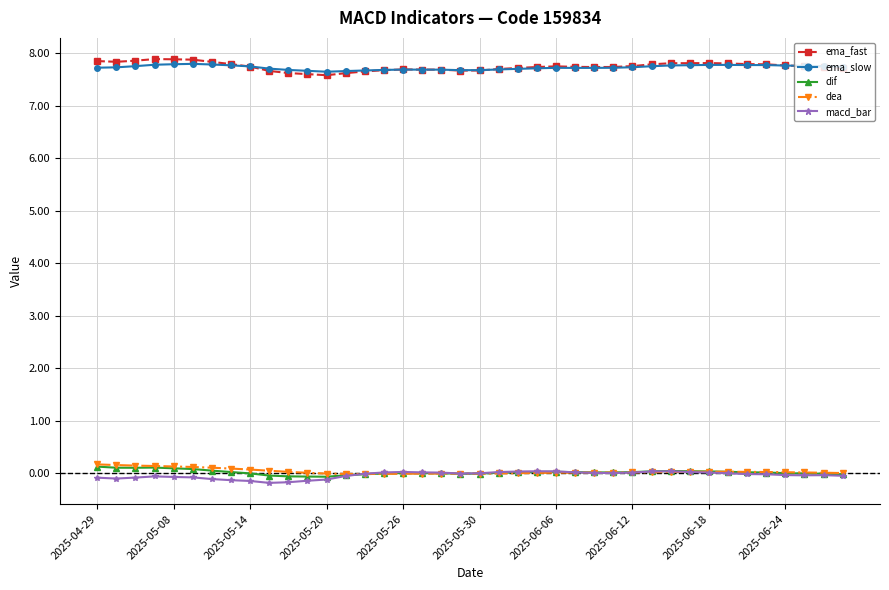

What is the maximum value shown in the chart?

7.9